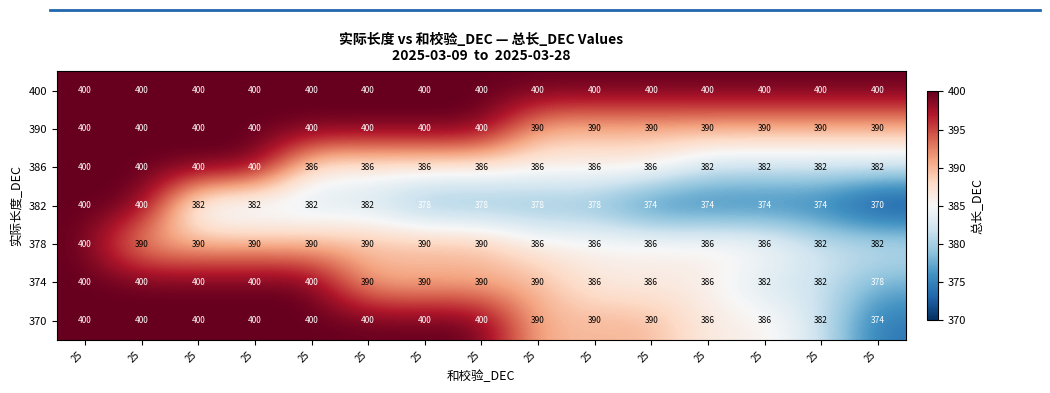

Count the number of categories in the chart.

15